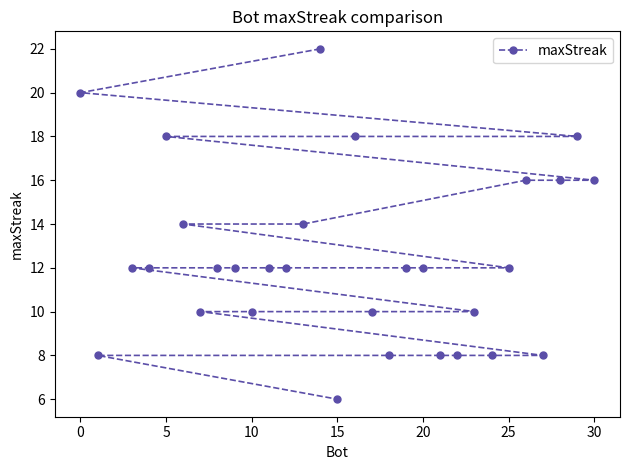

The value at 30 is 16. True or false?

True